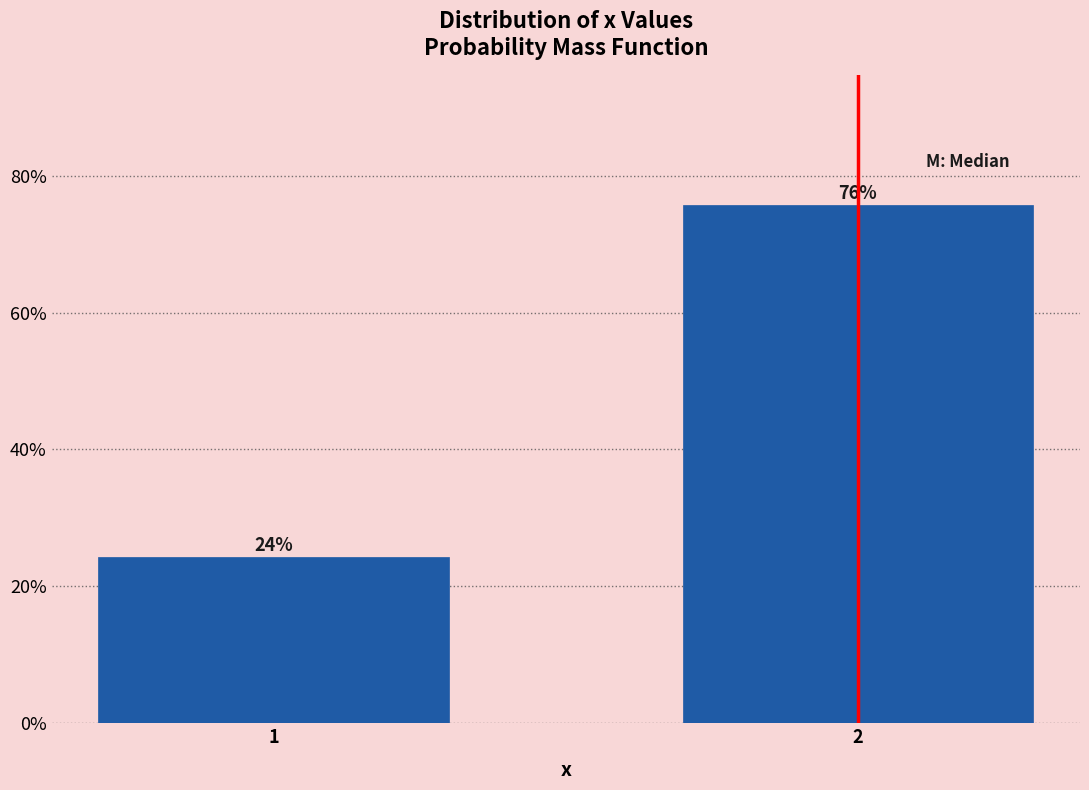

What value does the data have at 1?

24.3